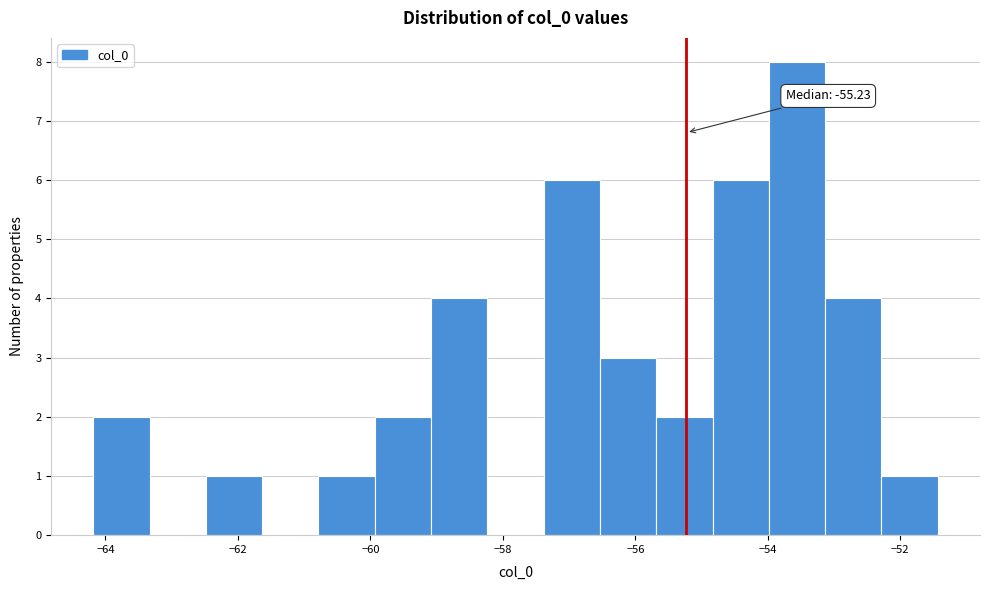

Which range on the x-axis has the tallest bar?

-54.0 to -53.2